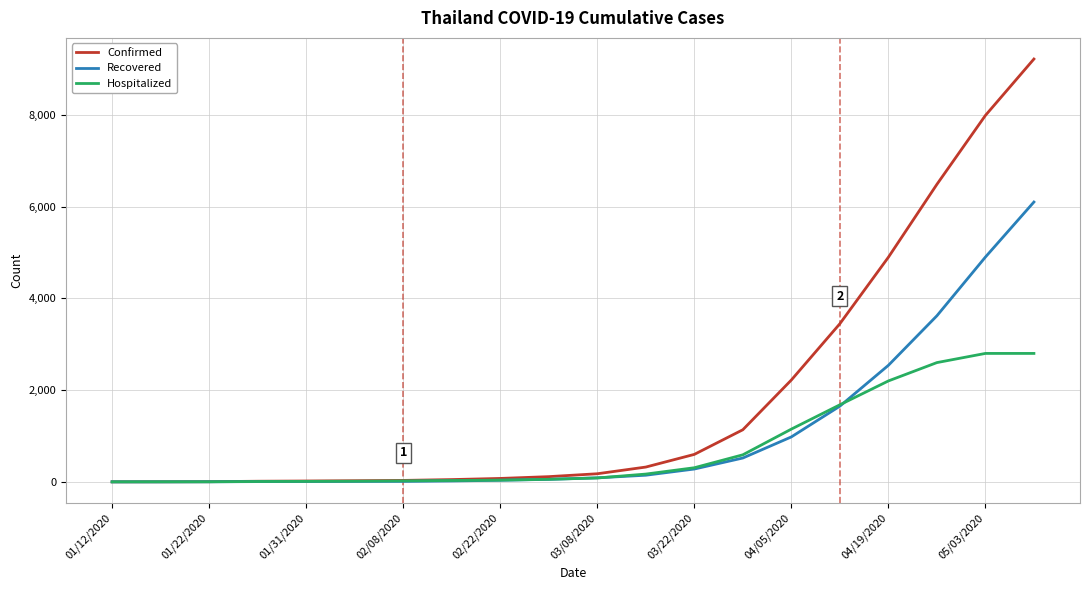

List the series in order of their overall mean, lowest first.

Hospitalized, Recovered, Confirmed